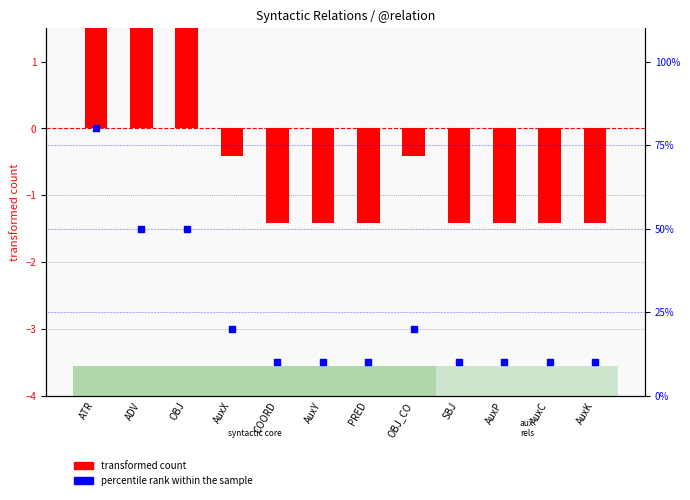

What are all the series names shown in the legend?

transformed count, percentile rank within the sample